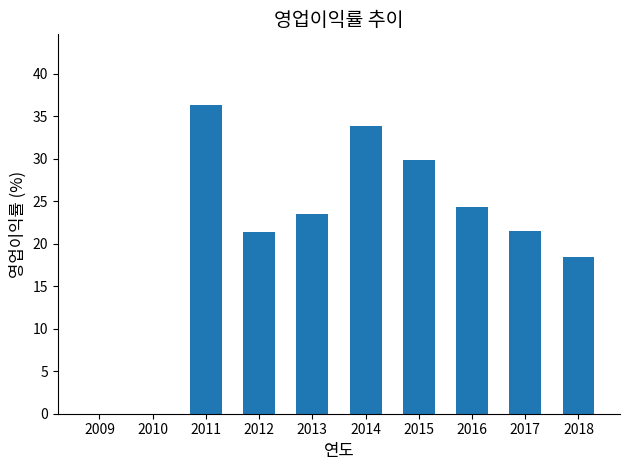

What is the sum of all values?

209.2